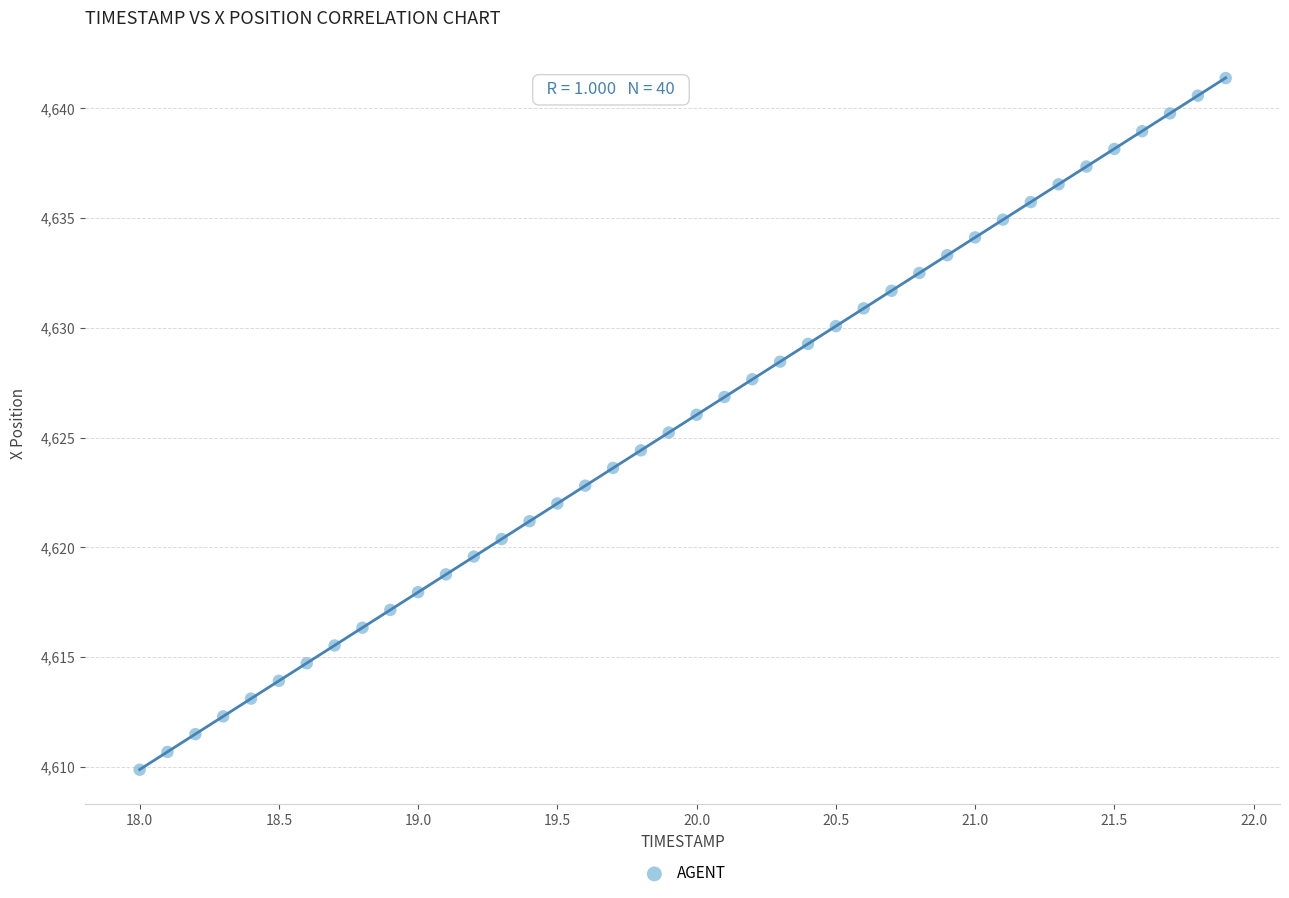

What is the range of Y values (max minus min)?

31.5